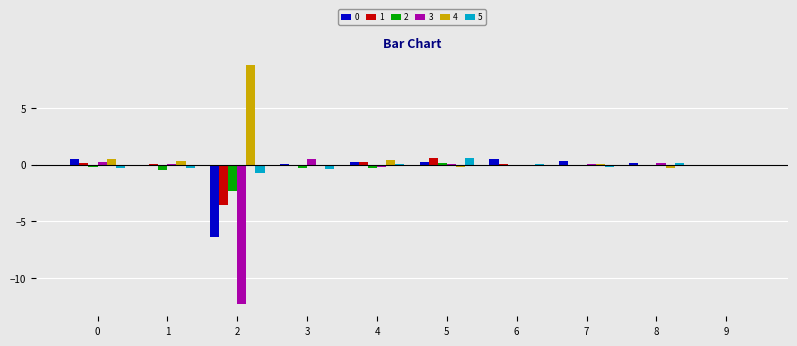

What is the sum of all 2 values?

-3.7